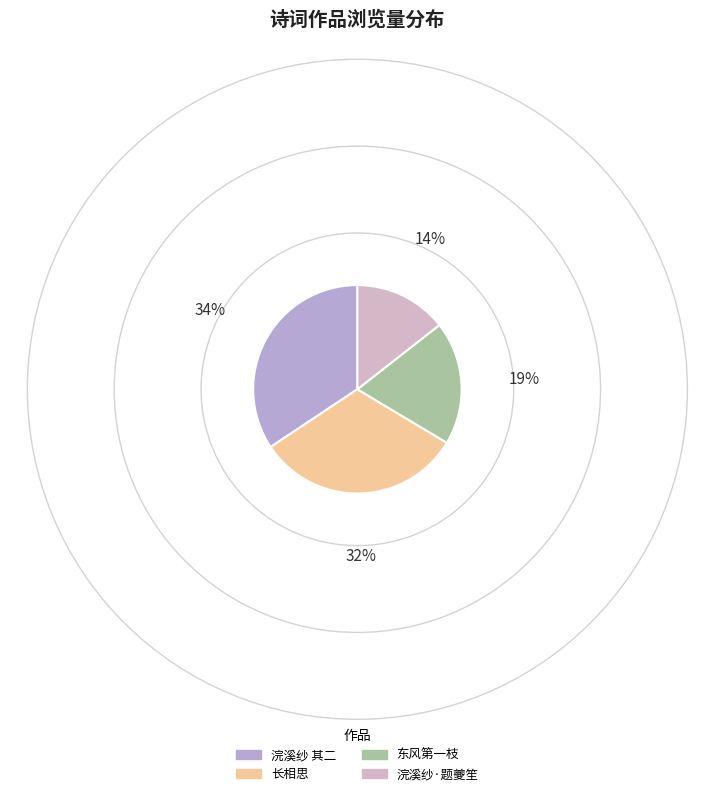

To the nearest percent, what is the average slice percentage?

25%